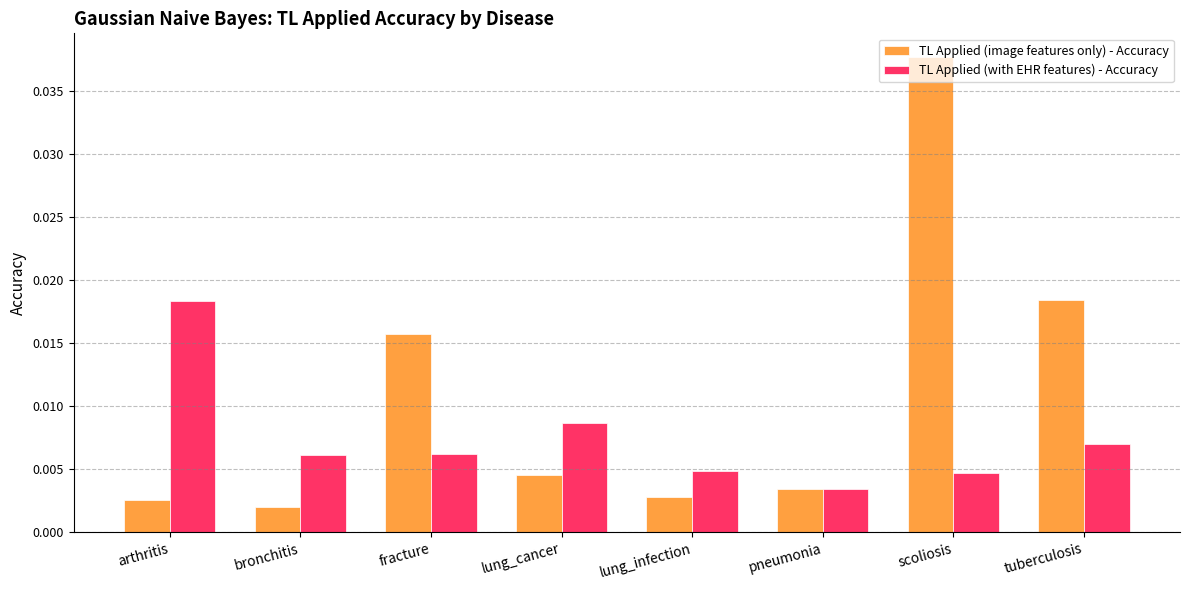

Is the value of TL Applied (with EHR features) - Accuracy at pneumonia greater than the value of TL Applied (image features only) - Accuracy at arthritis?

Yes